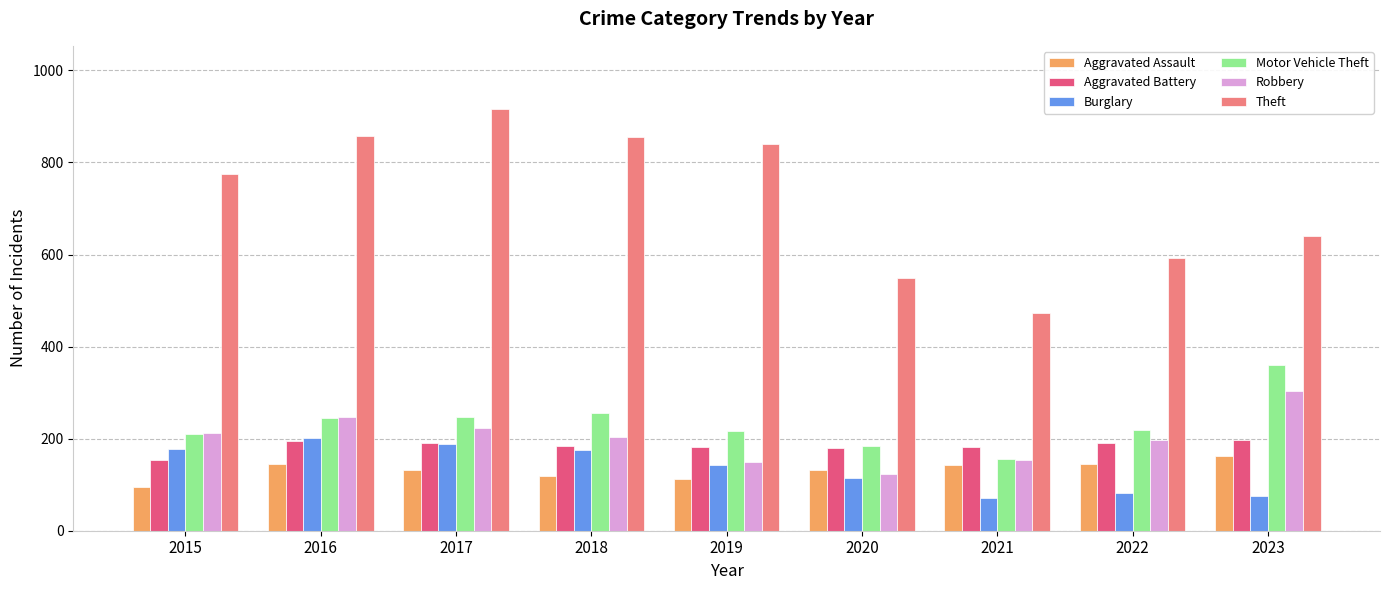

At which label does Aggravated Assault reach its peak?

2023